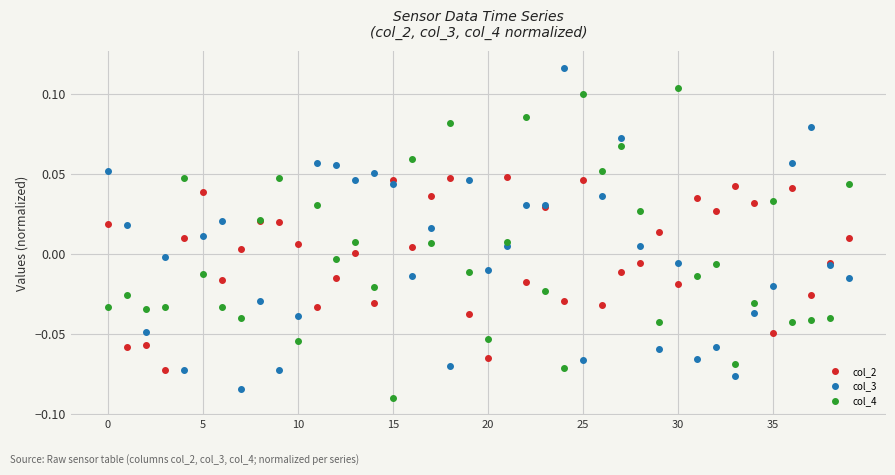

Which series ends up on top after the final intersection of col_4 and col_3?

col_4